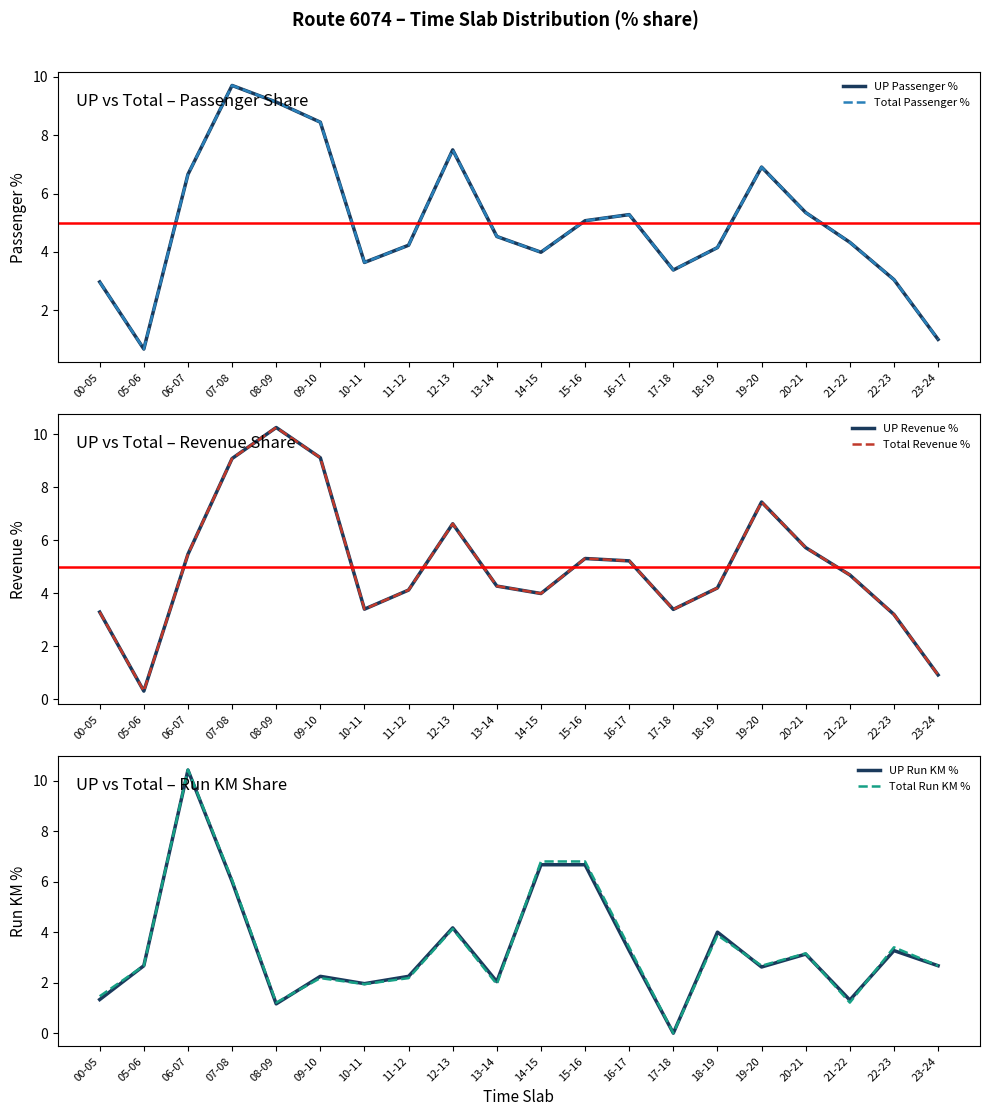

What is the label of the 13th point from the left?

16-17